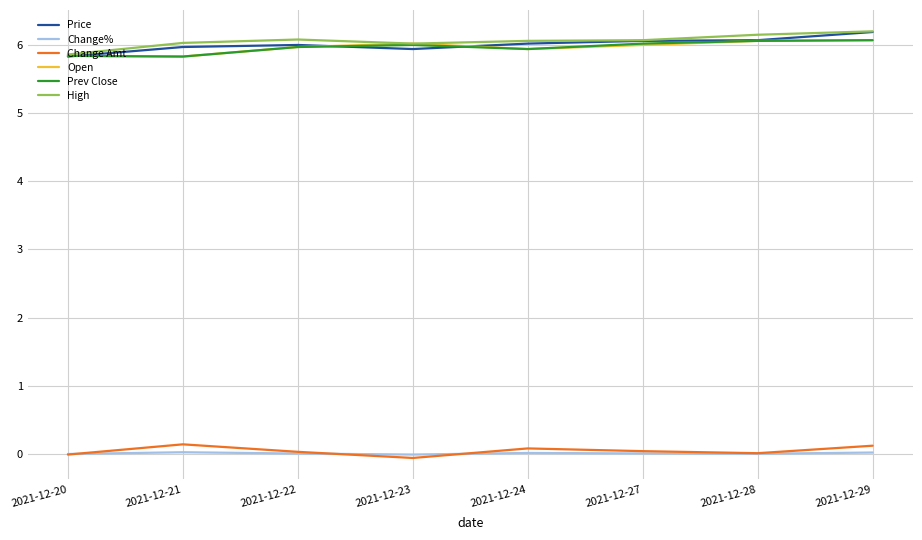

True or false: Change% and Price cross at least once.

False